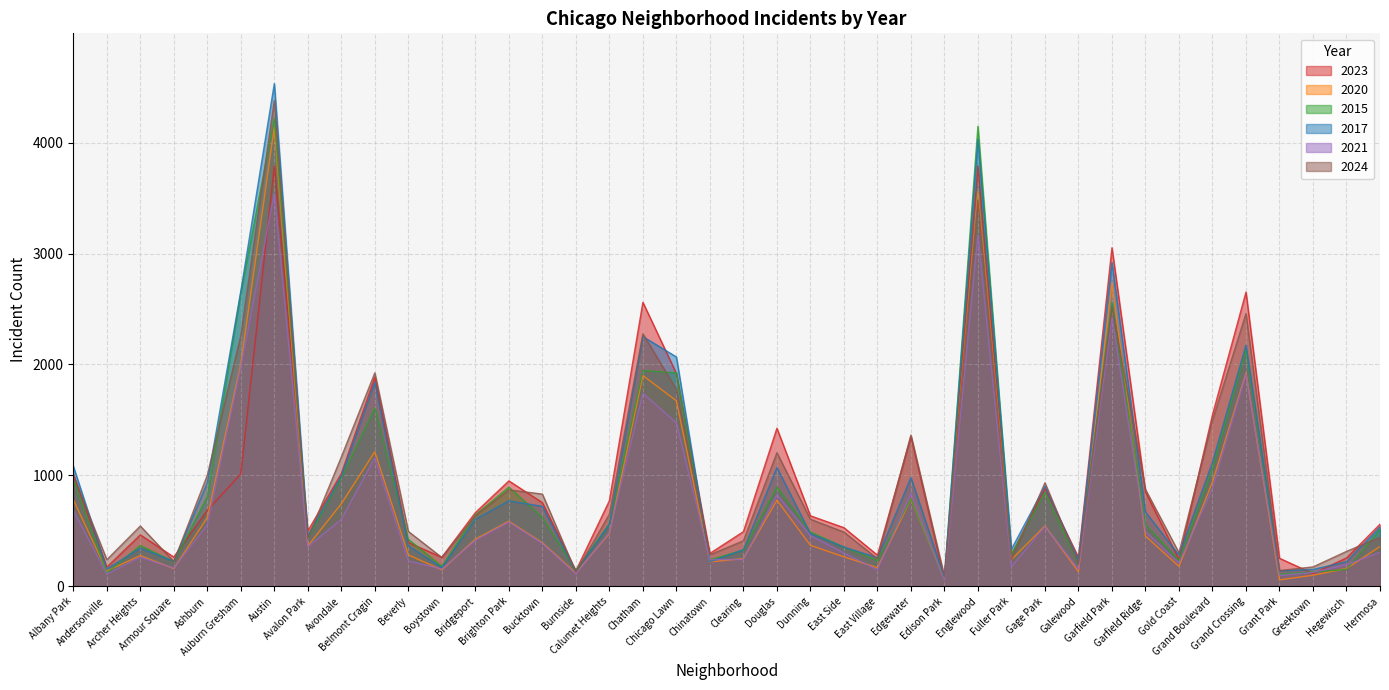

Which series has the widest spread of values?

2017